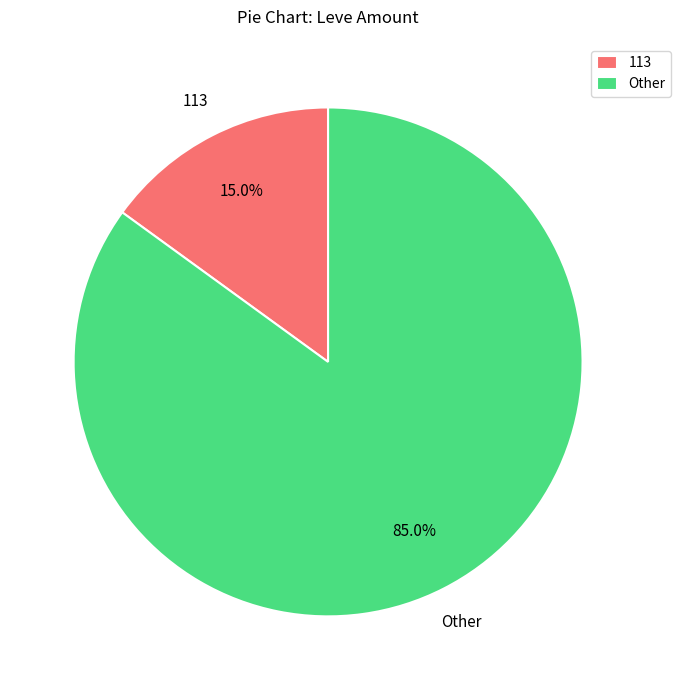

Combined, do Other and 113 account for over 50%?

Yes